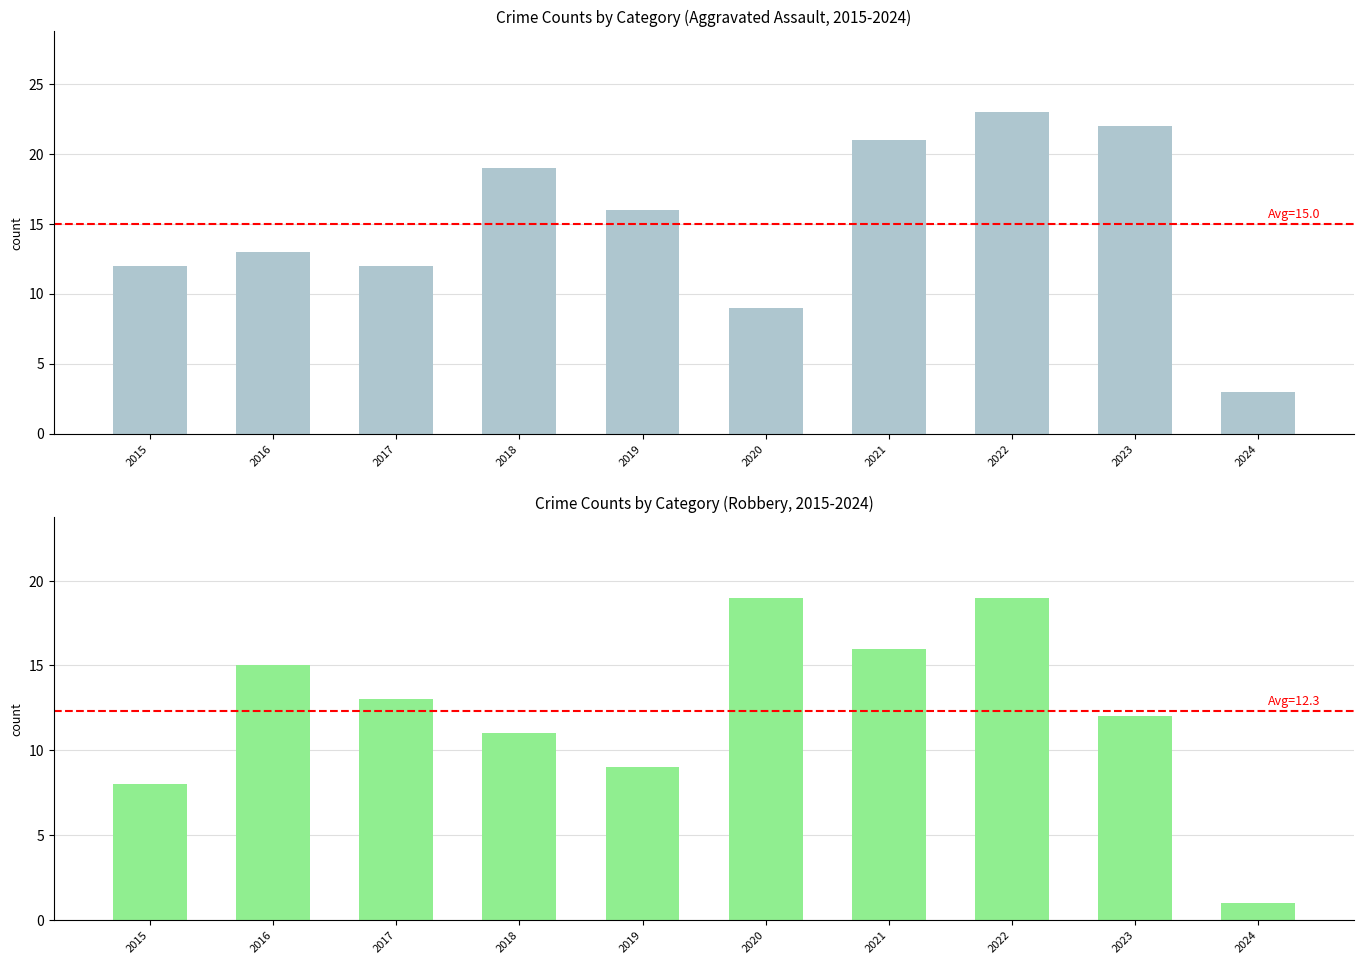

How many values in the Robbery series are below 13?

5